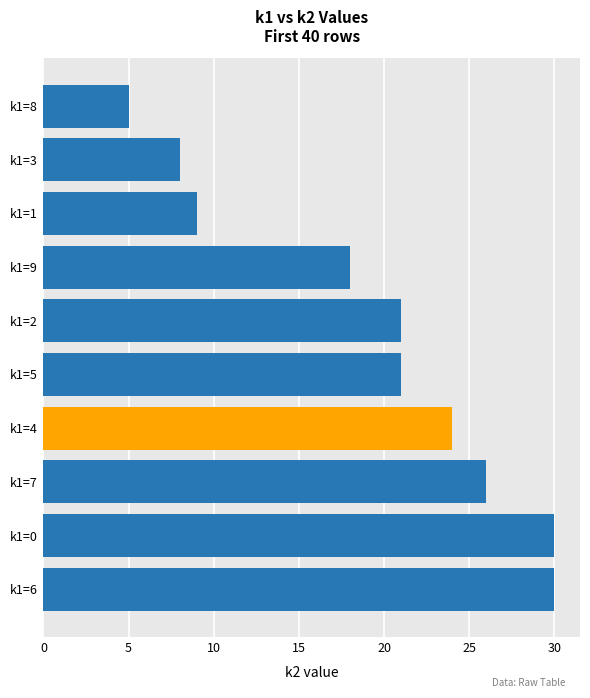

Where is the data nearest to the value 17?

k1=9